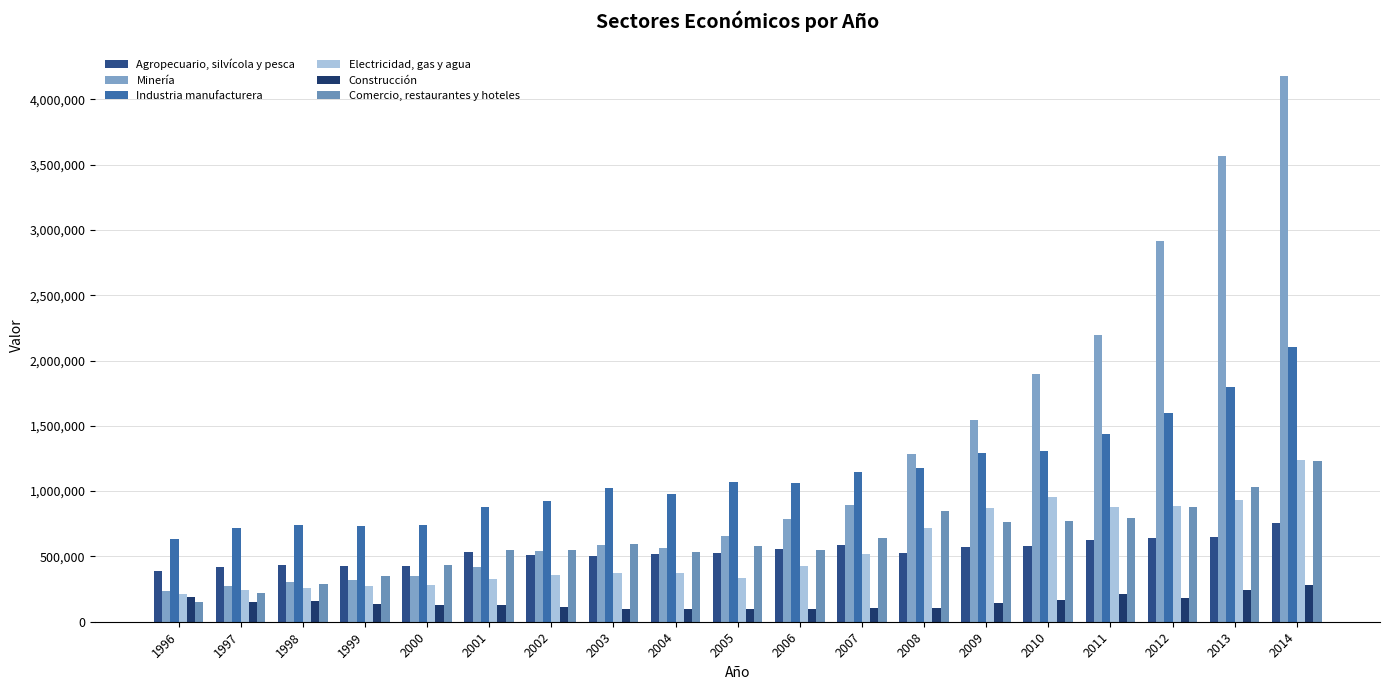

How many data points does each series have?

19